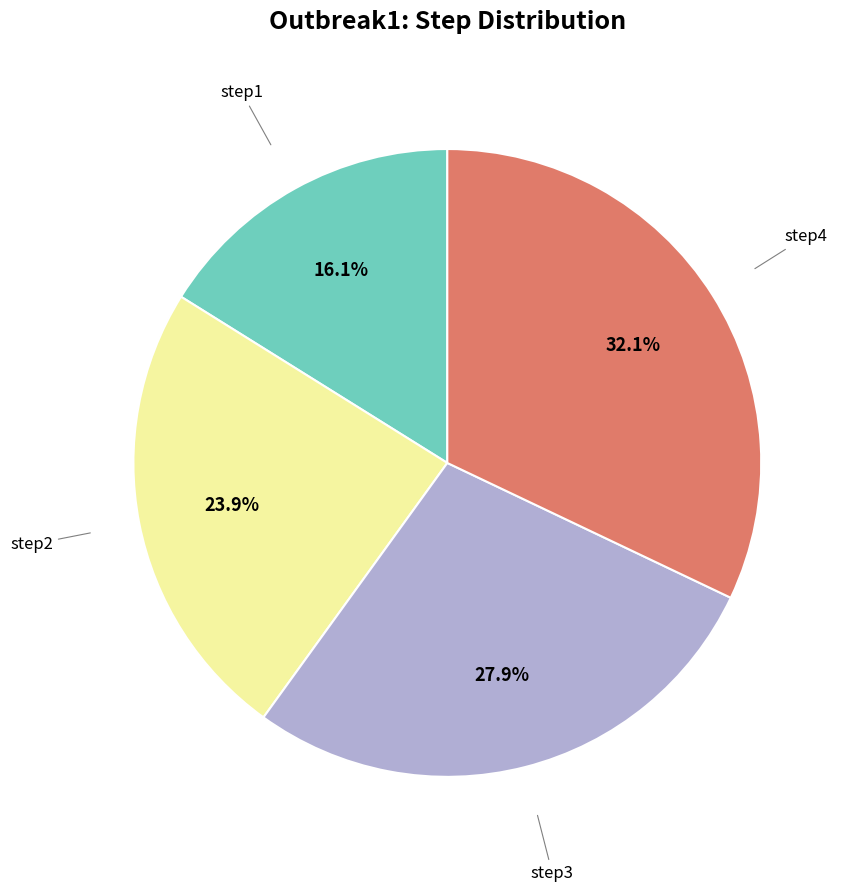

Is there a majority slice in this chart?

No